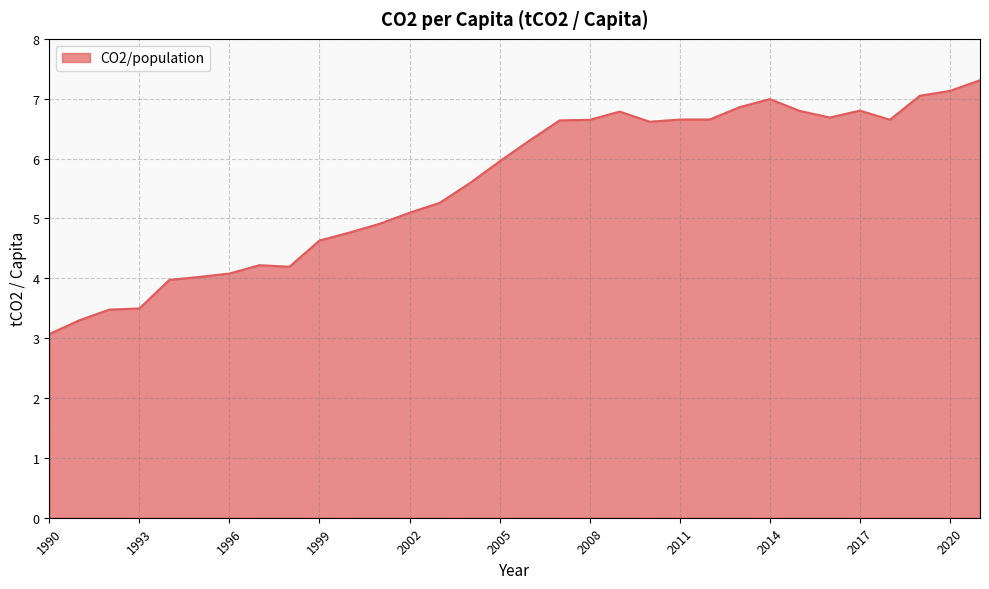

What is the maximum value shown in the chart?

7.3